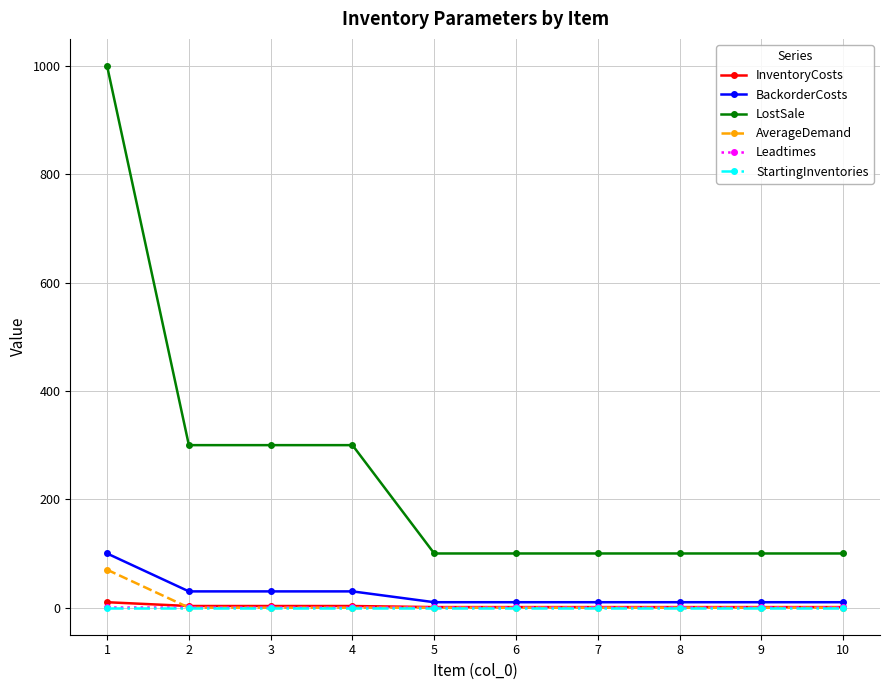

Which series has the widest spread of values?

LostSale